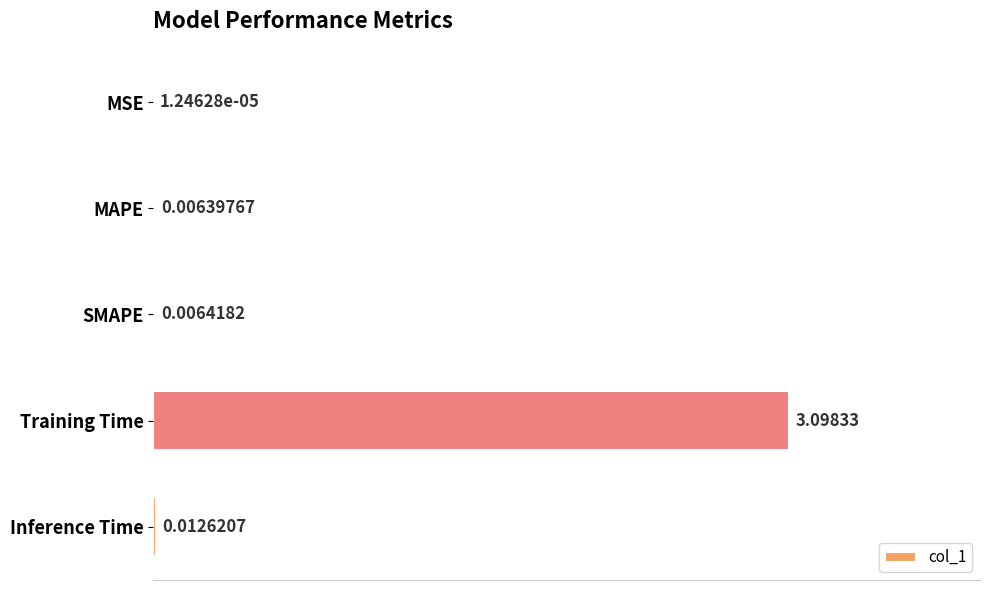

Between Training Time and MSE, which is larger?

Training Time